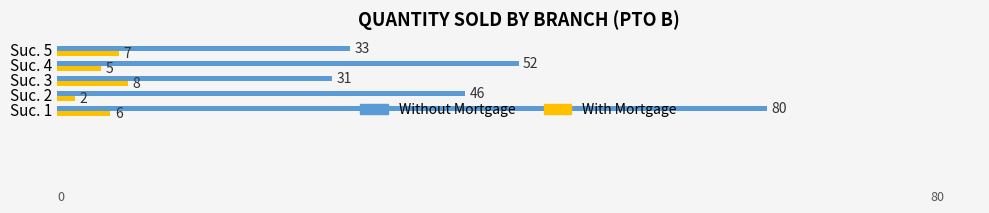

What is the sum of all Without Mortgage values?

242